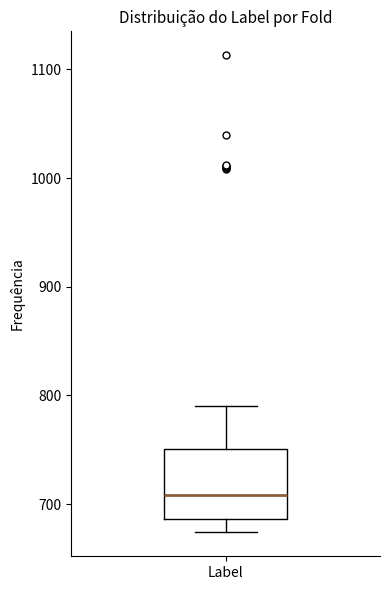

Read this box plot against the y-axis: the position of the median line, the range covered by the box, and the ends of both whiskers. The values are not printed on the chart, so give them approximately, as read against the axis.

median 710, box 690 to 750, whiskers 670 to 790